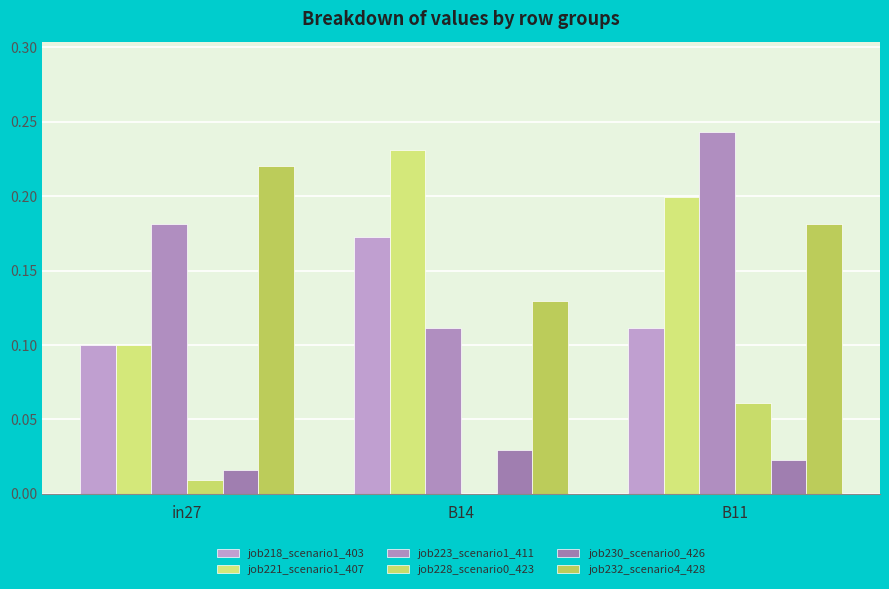

Reading left to right, extract all data points from this chart.

job218_scenario1_403: in27=0.1	B14=0.2	B11=0.1
job221_scenario1_407: in27=0.1	B14=0.2	B11=0.2
job223_scenario1_411: in27=0.2	B14=0.1	B11=0.2
job228_scenario0_423: in27=0.0	B14=0.0	B11=0.1
job230_scenario0_426: in27=0.0	B14=0.0	B11=0.0
job232_scenario4_428: in27=0.2	B14=0.1	B11=0.2